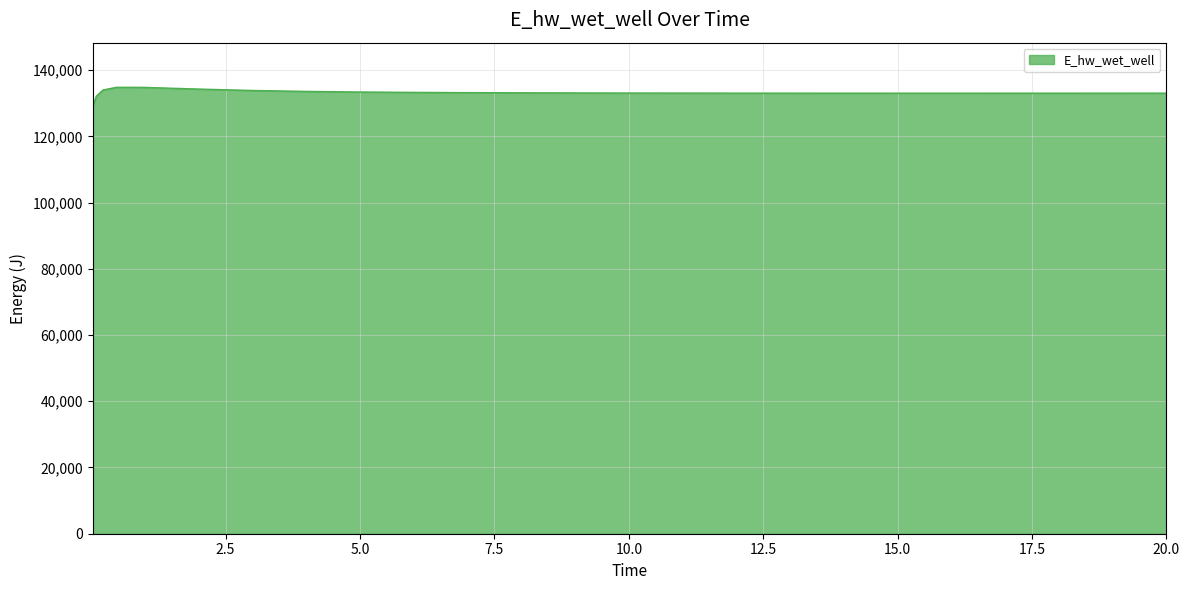

What is the greatest value displayed?

134795.9